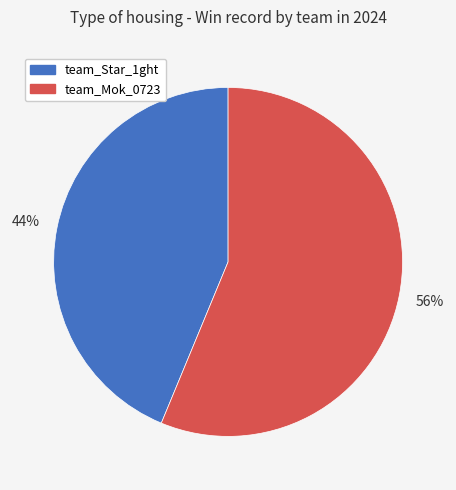

Which has a higher value, team_Star_1ght or team_Mok_0723?

team_Mok_0723